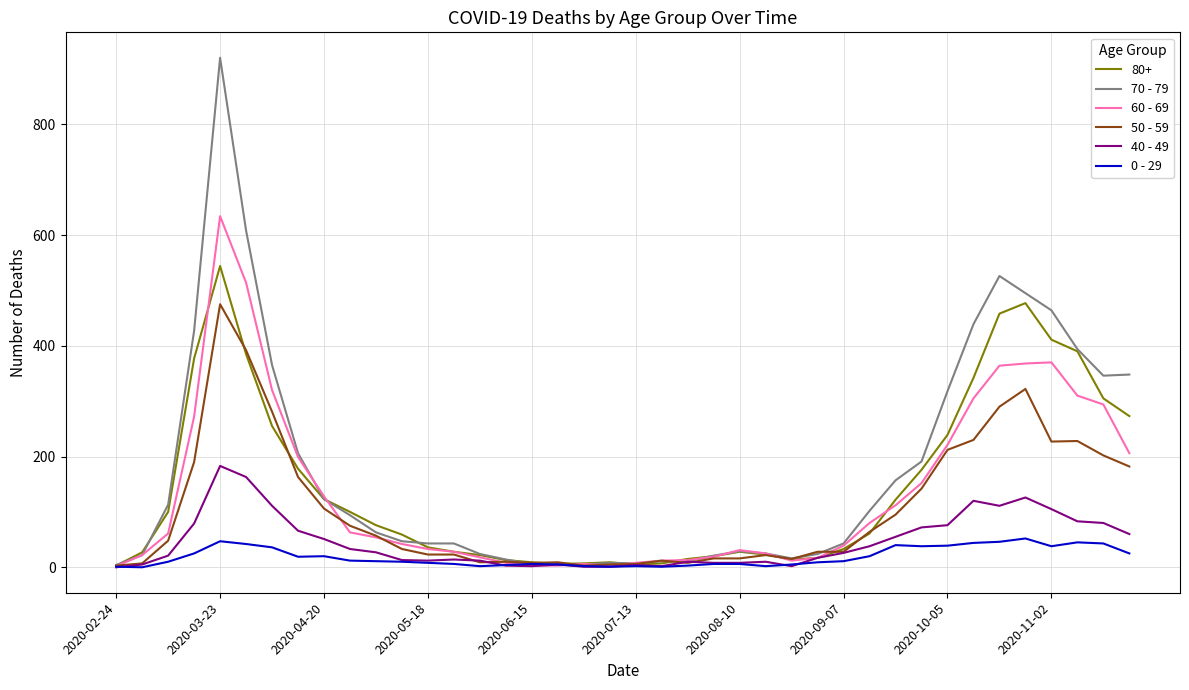

How many lines are shown in the chart?

6